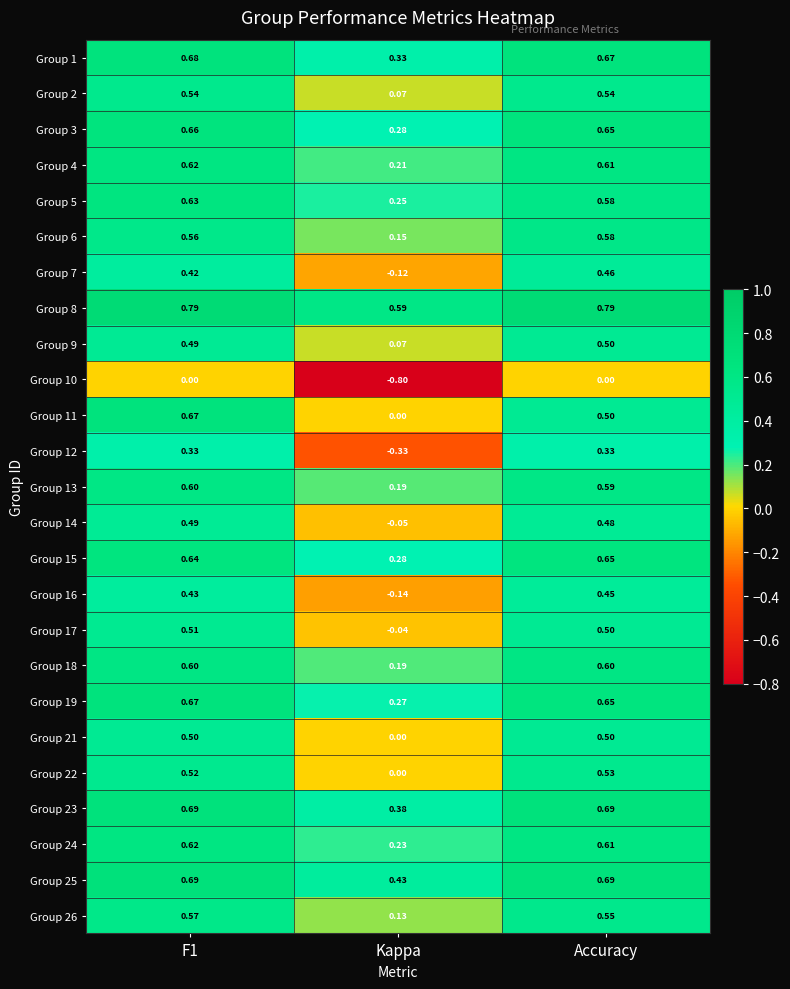

Count the number of data series in this chart.

25